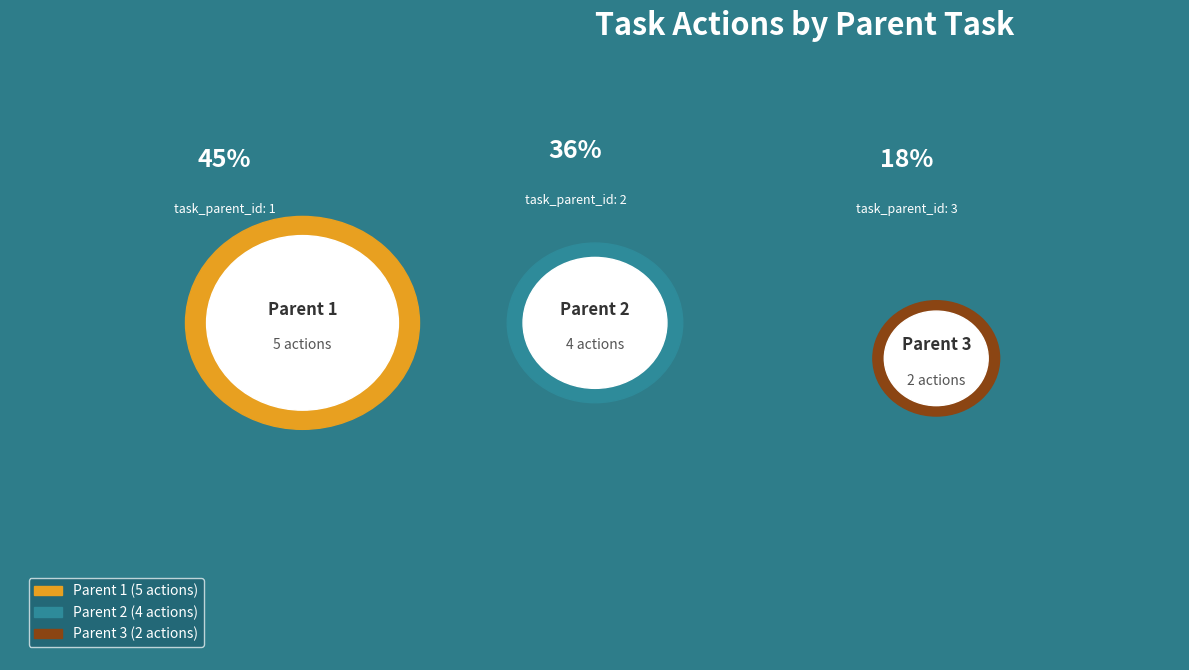

What is the change in value from 1 to 3?

-3